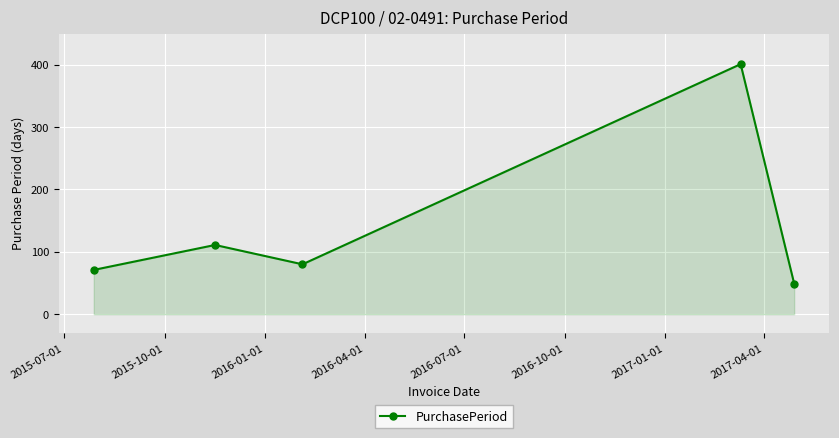

What is the value of the 2nd point from the left?

111